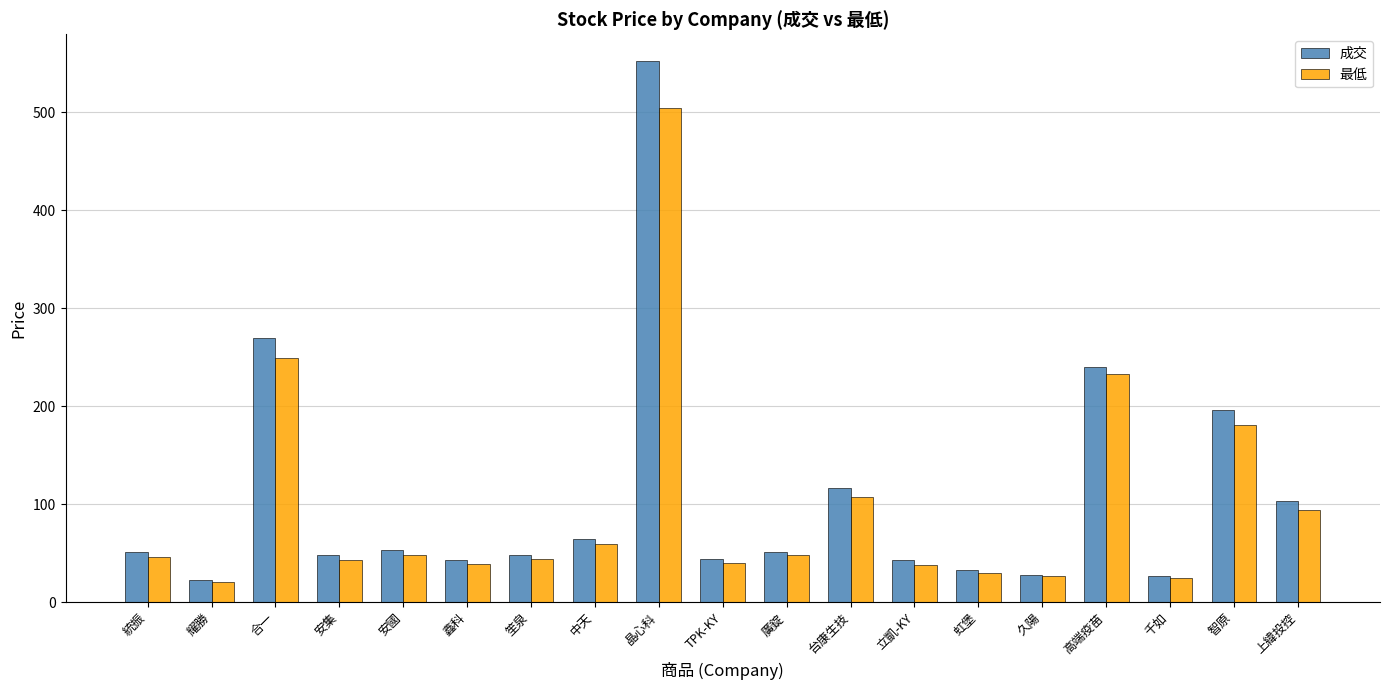

What is the greatest value displayed?

552.0